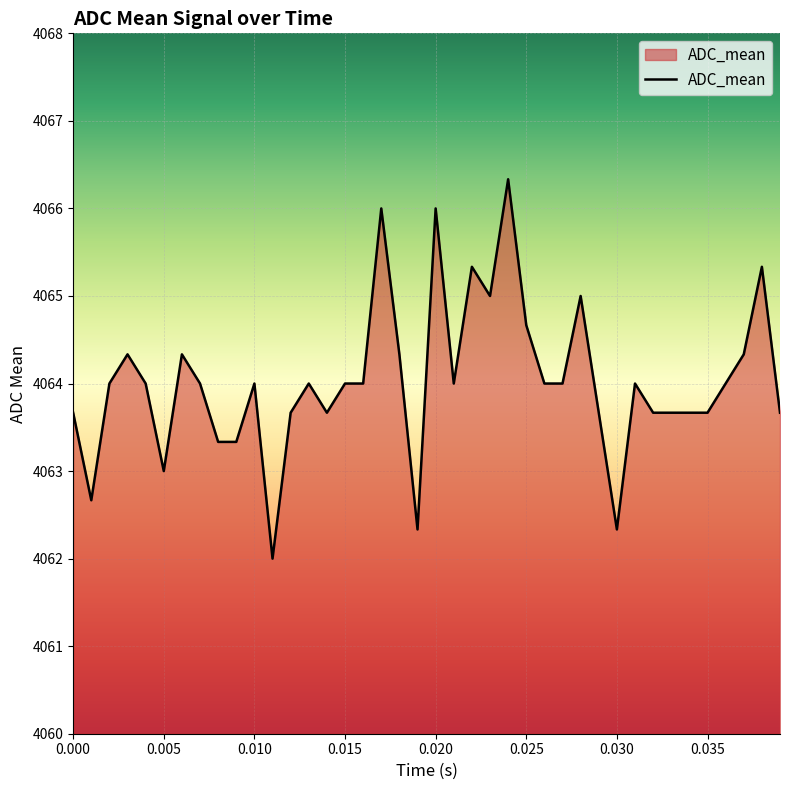

How many lines are shown in the chart?

1